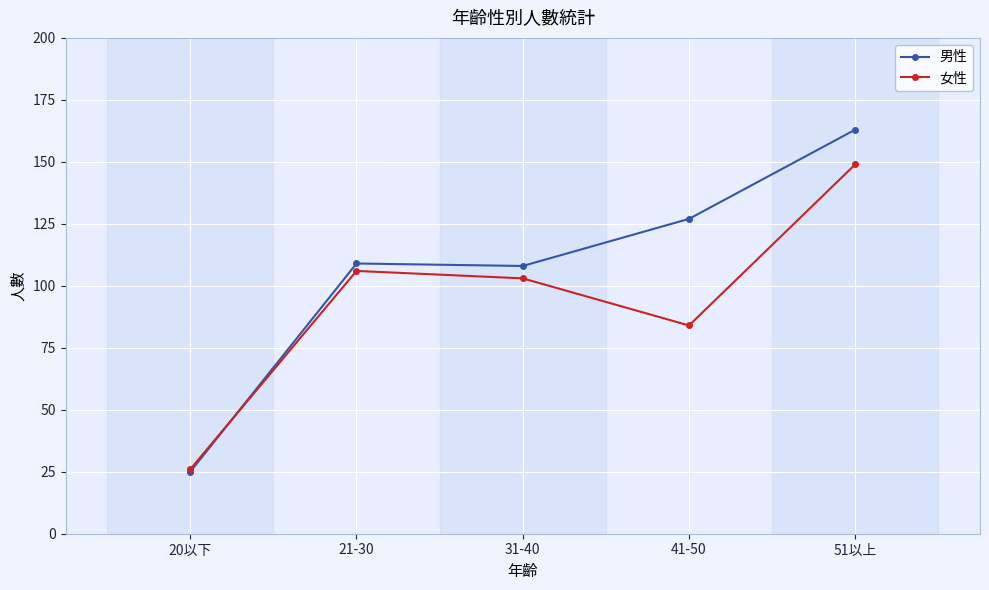

Where is the first local maximum for 男性?

21-30